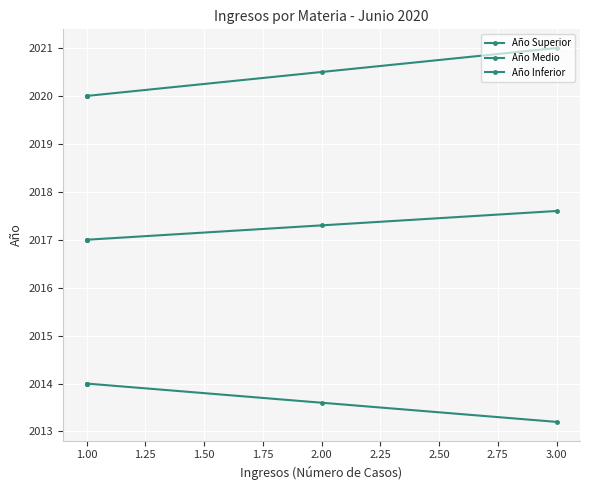

What is the sum of the Año Superior values at 1.00 and 3.00?

4041.0